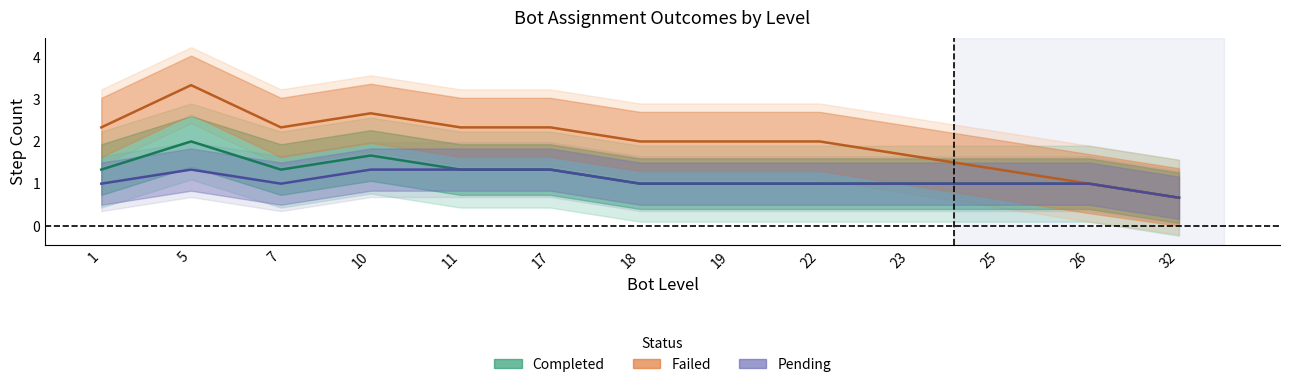

True or false: Failed and Completed intersect in this chart.

False